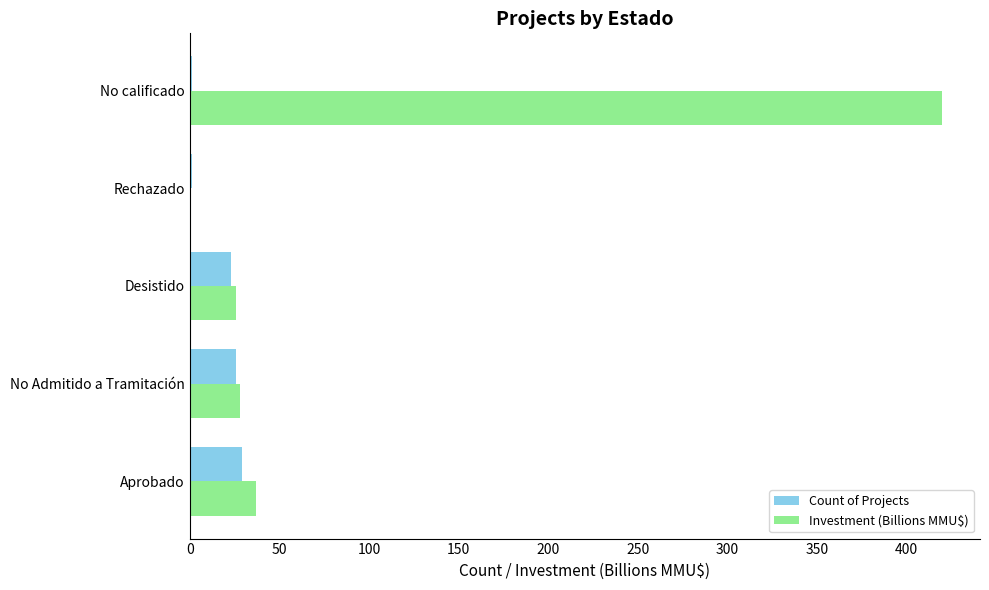

Which series changed the most between No Admitido a Tramitación and Rechazado?

Investment (Billions MMU$)